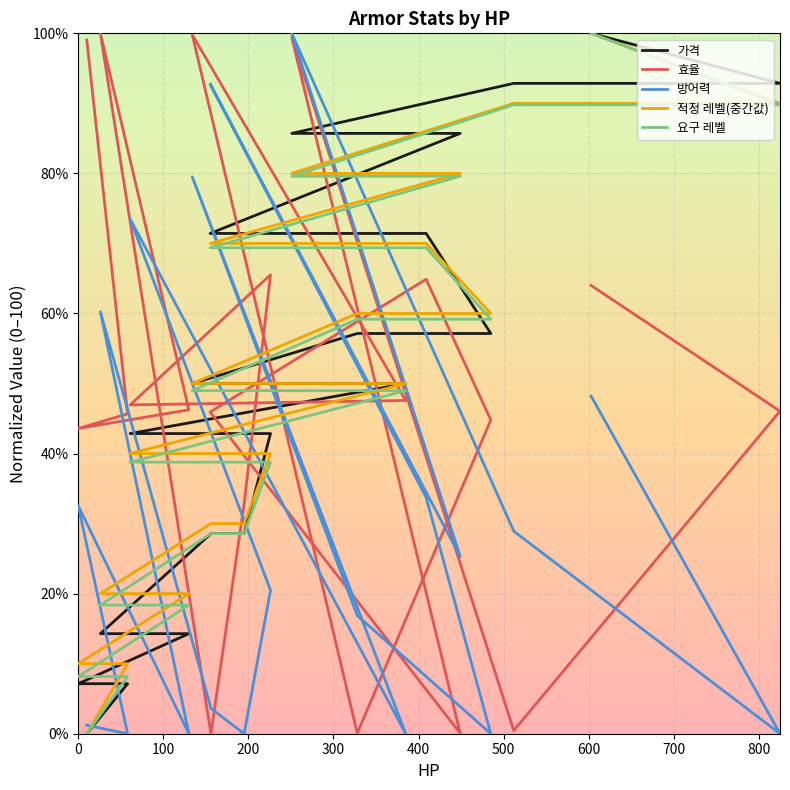

What position from the left is 300?

4